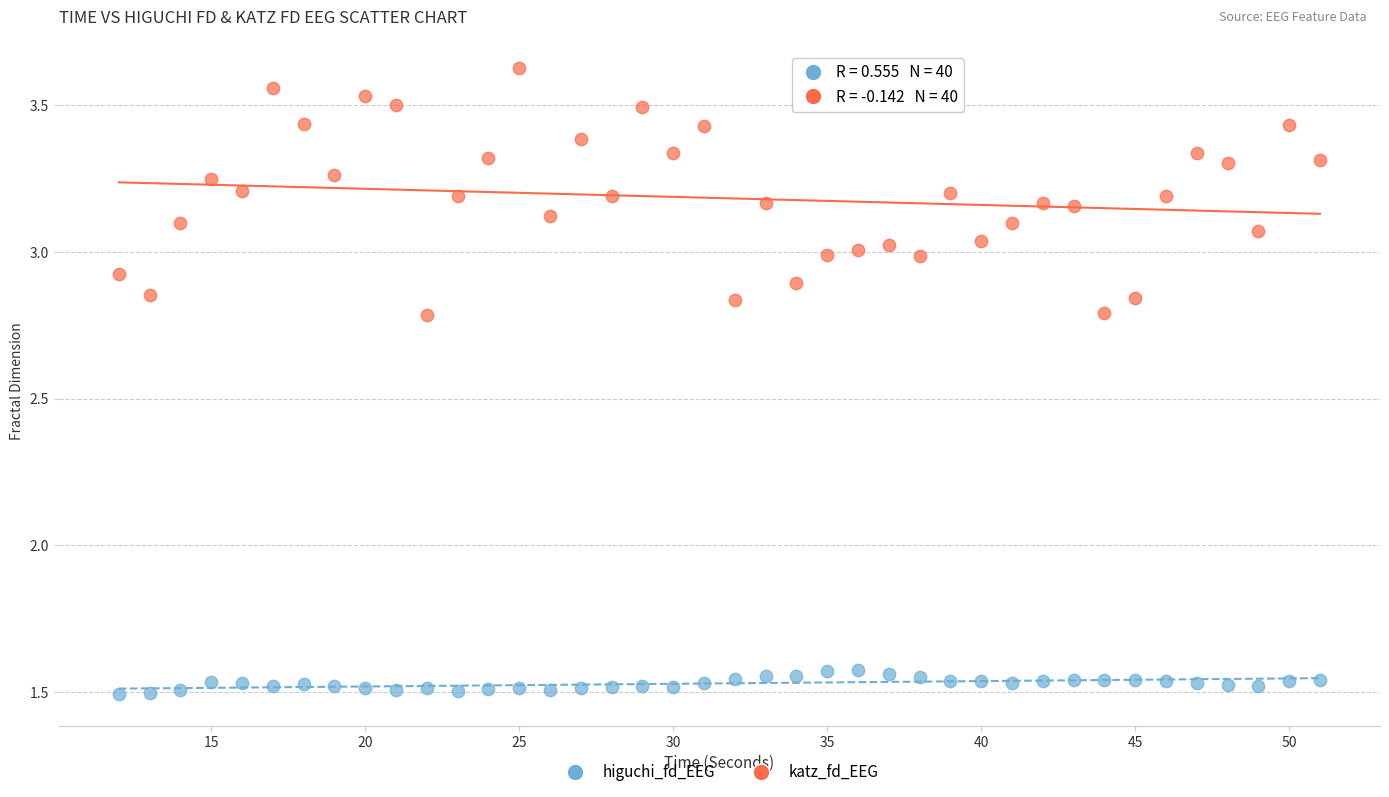

Which series contains the highest Y value?

katz_fd_EEG